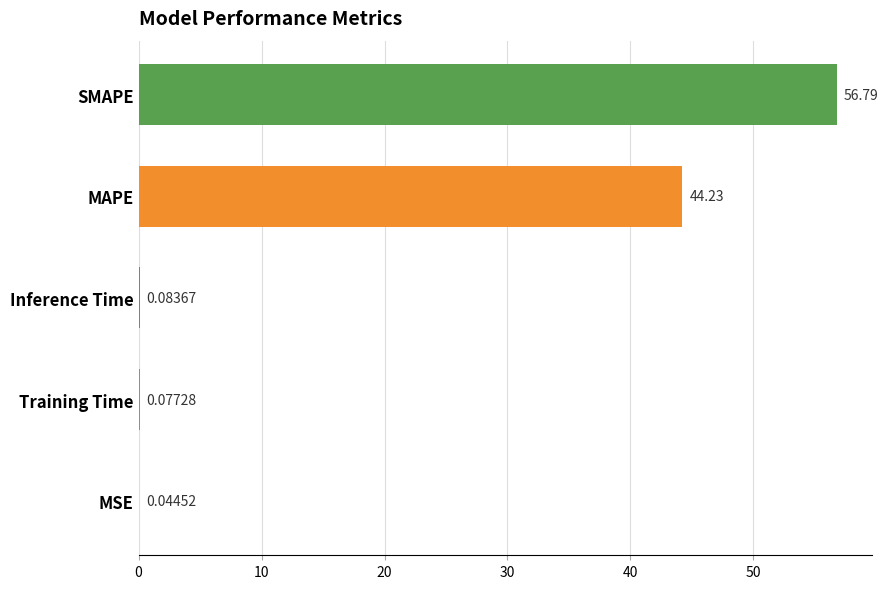

Approximately how many times larger is the value at MAPE compared to SMAPE?

0.8